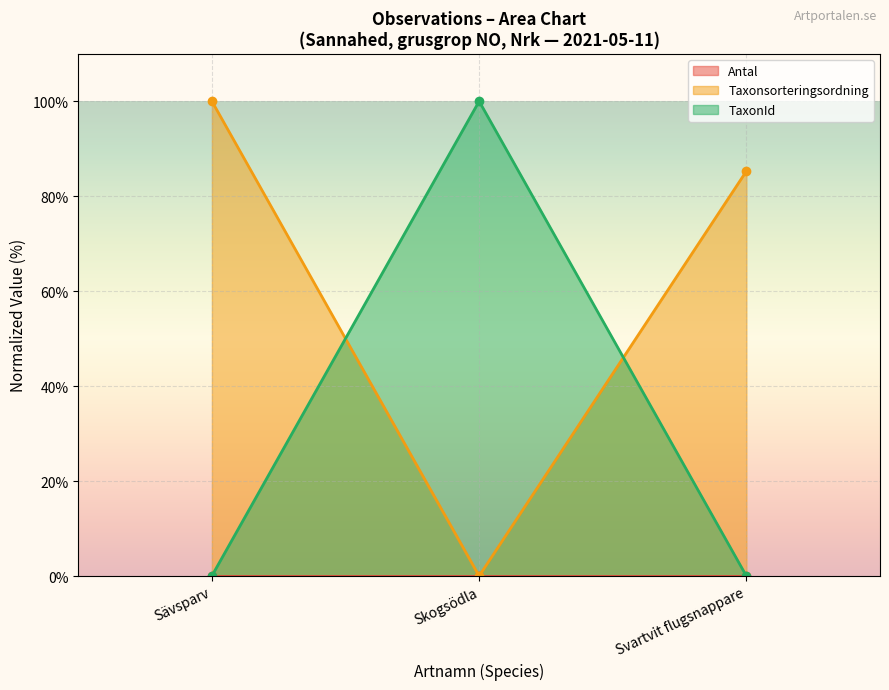

Rank the categories by Taxonsorteringsordning value from highest to lowest.

Sävsparv, Svartvit flugsnappare, Skogsödla